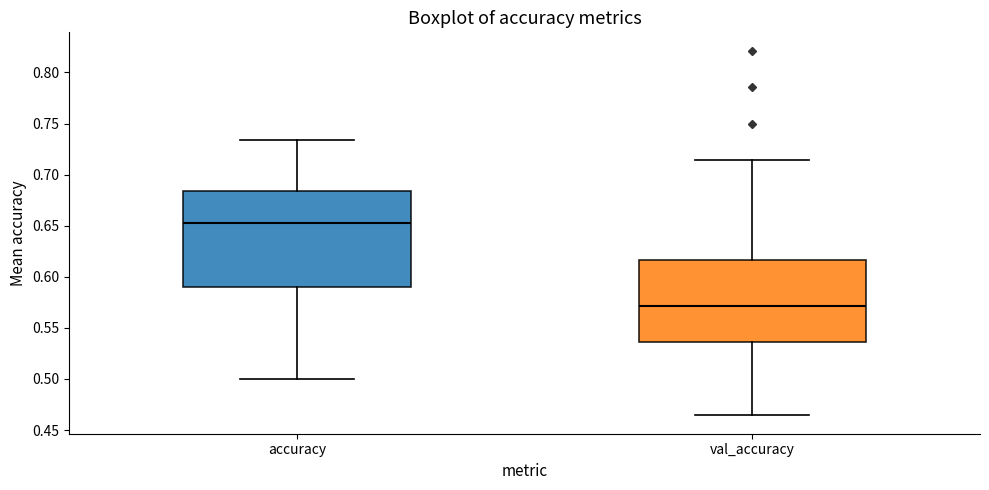

Reading left to right, transcribe this box plot: for each box, give where its median line is, the range the box spans, and where its two whiskers end, as read against the y-axis. The values are not printed on the chart, so give them approximately, as read against the axis.

accuracy: median 0.650, box 0.590 to 0.685, whiskers 0.500 to 0.735
val_accuracy: median 0.570, box 0.535 to 0.615, whiskers 0.465 to 0.715